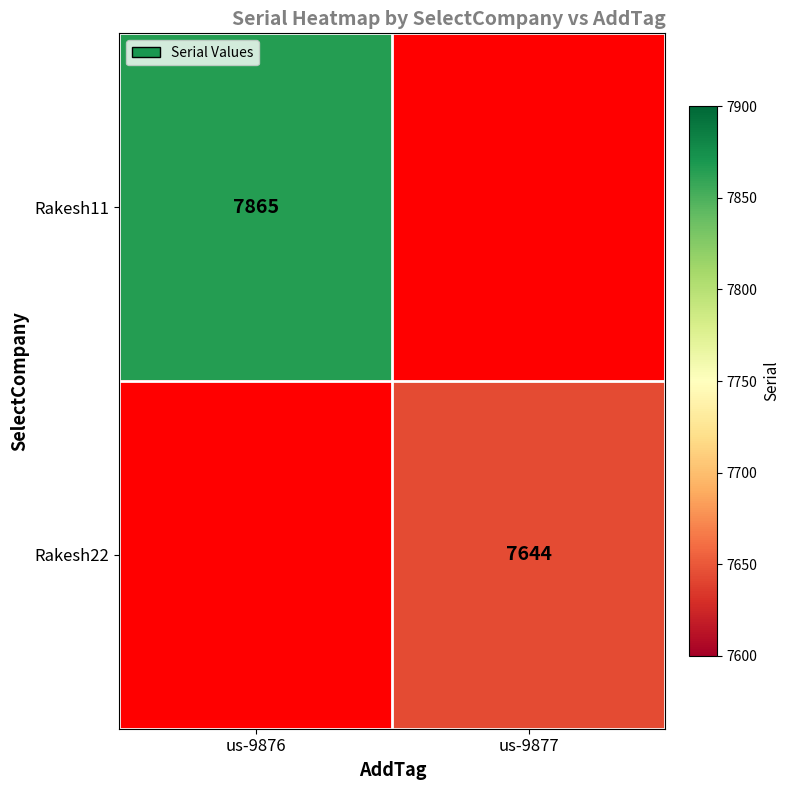

Which category has the highest value across all series?

us-9876